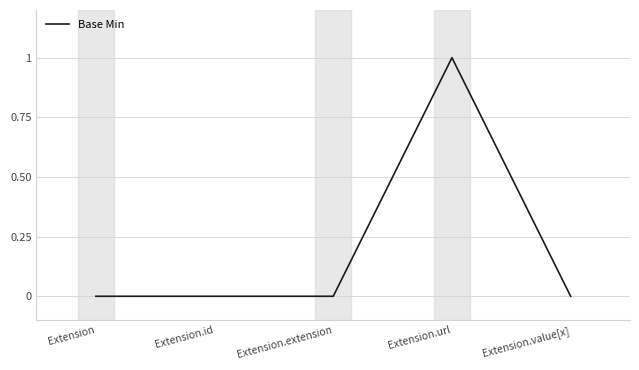

The value at Extension.extension is 0. True or false?

True